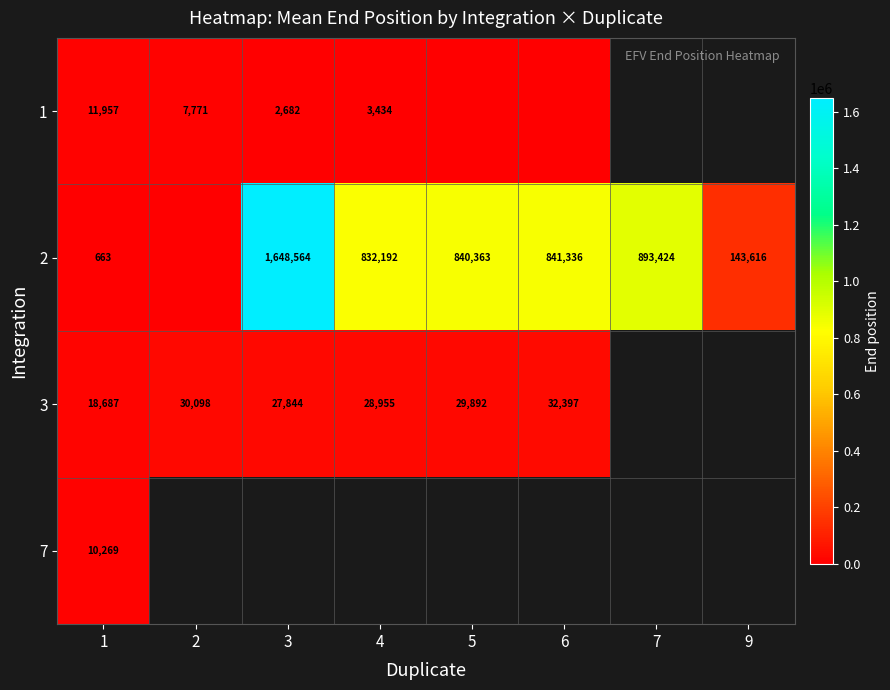

The value of 3 at 3 is 36777.0. True or false?

False